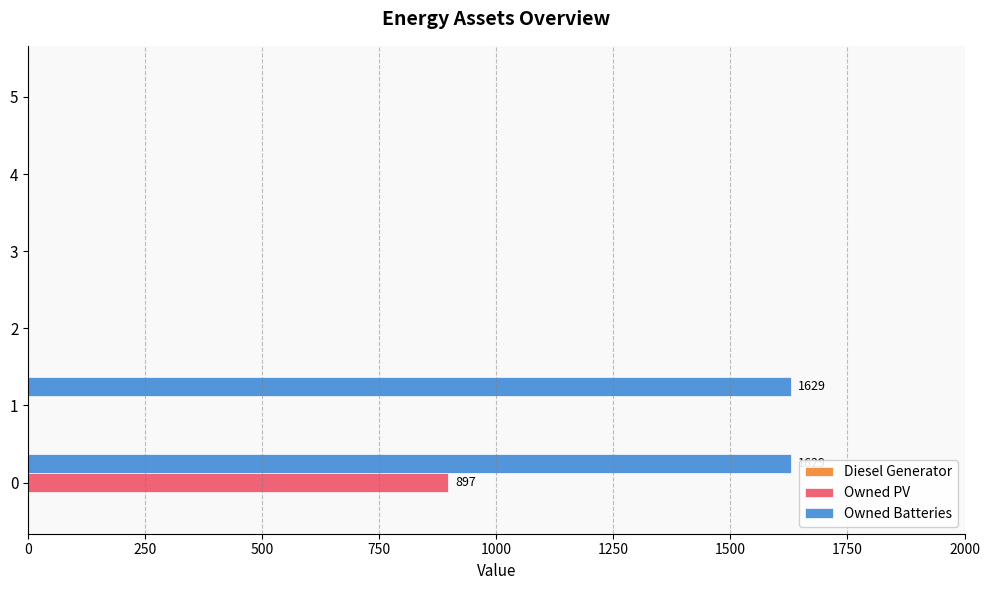

What is the highest value of the Owned PV series?

897